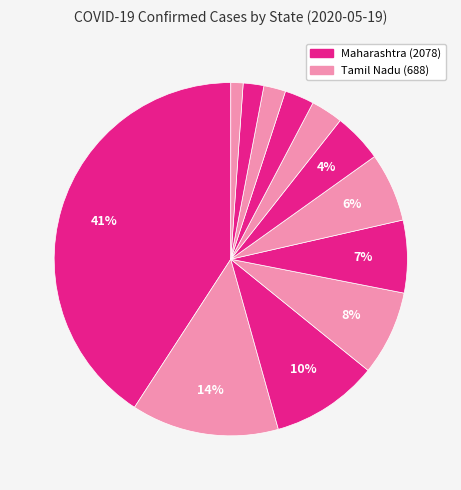

How many segments does this pie chart have?

12